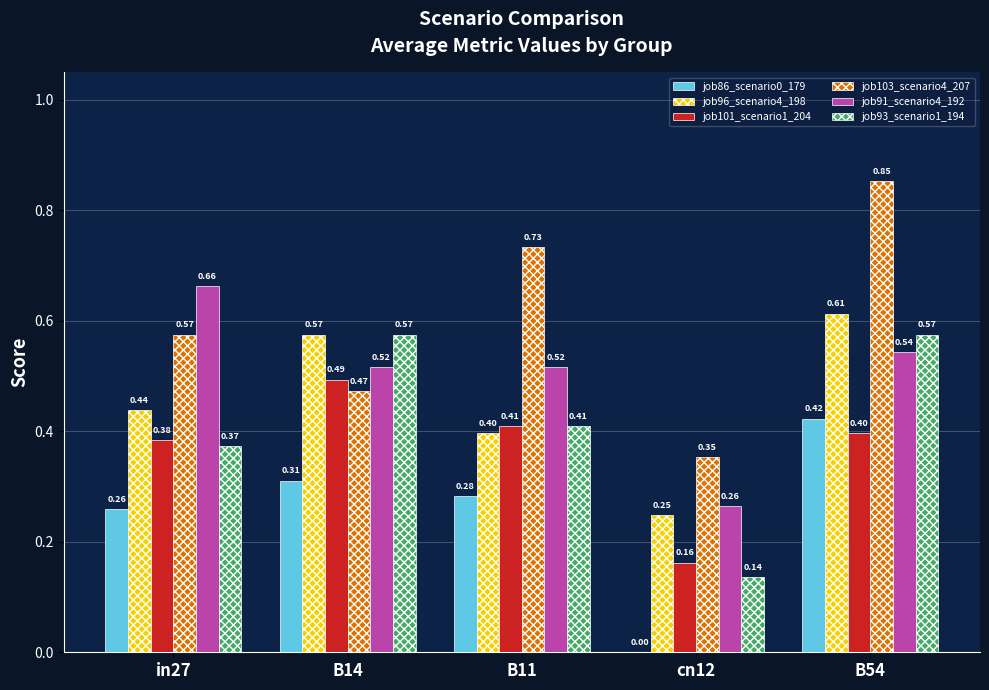

Which series has the largest range (max minus min)?

job103_scenario4_207